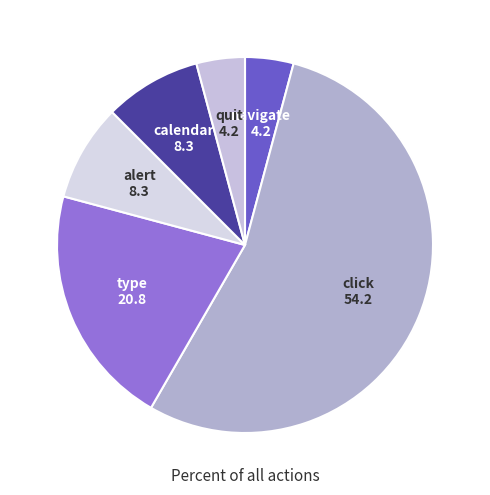

What is the majority slice?

click